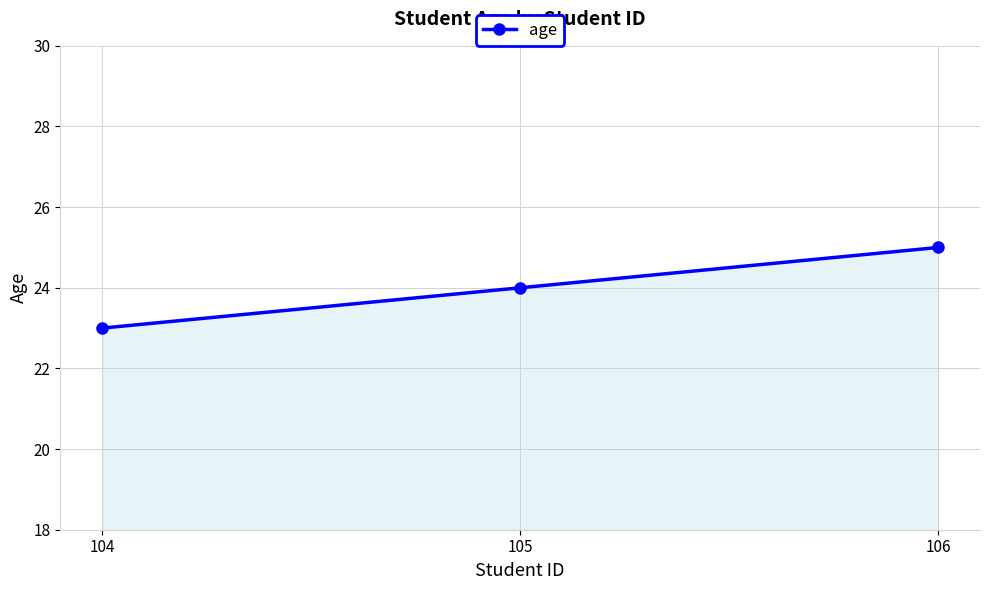

What is the smallest value displayed?

23